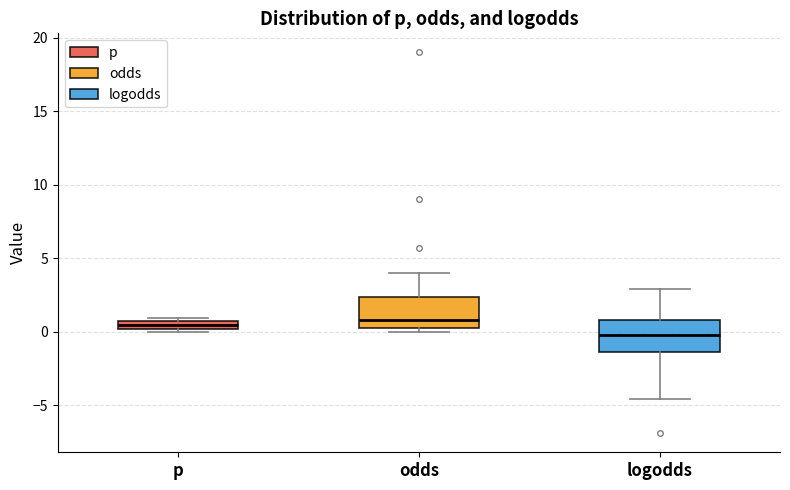

Where is the upper edge of the box for p on the y-axis? The values are not printed on the chart, so give them approximately, as read against the axis.

0.5